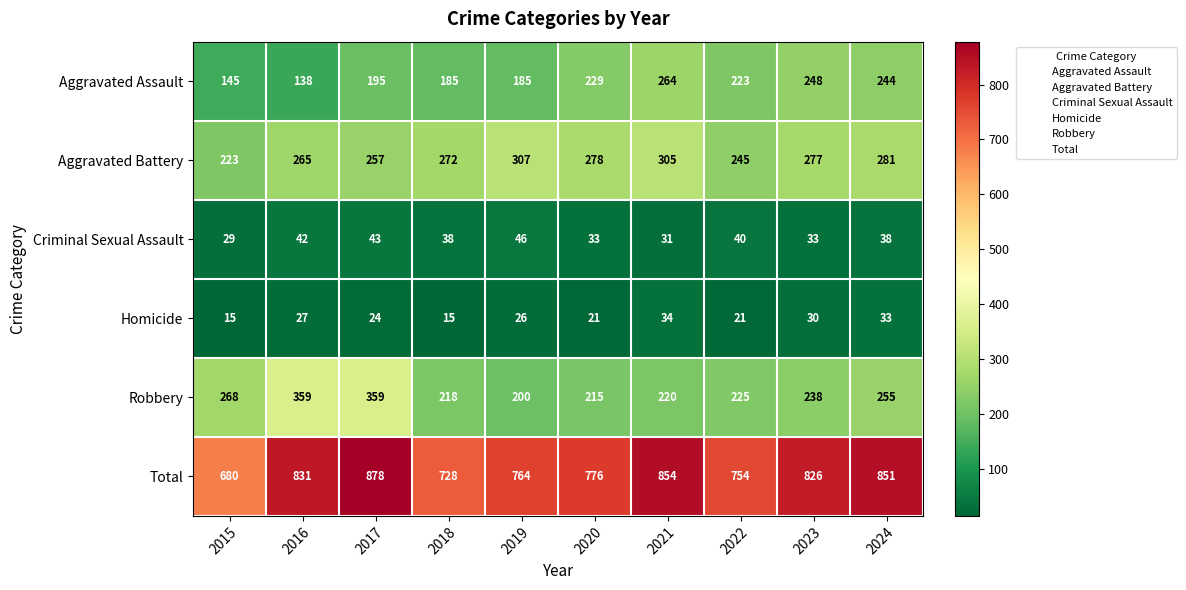

What is the maximum value shown in the chart?

878